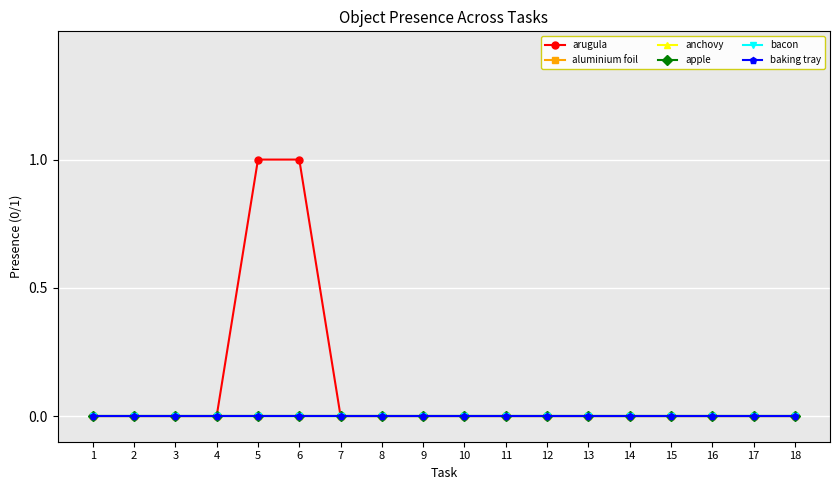

Is it true that baking tray equals 0 at 18?

True